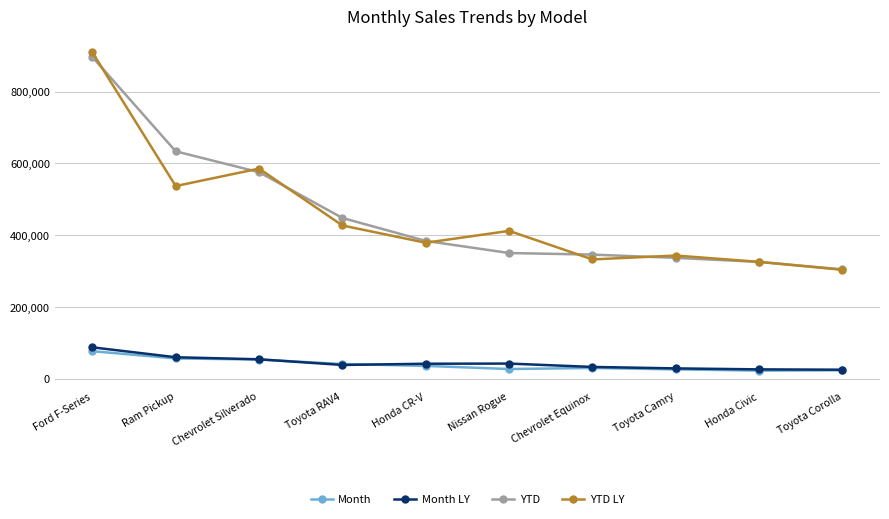

Is it true that YTD LY equals 343439 at Toyota Camry?

True